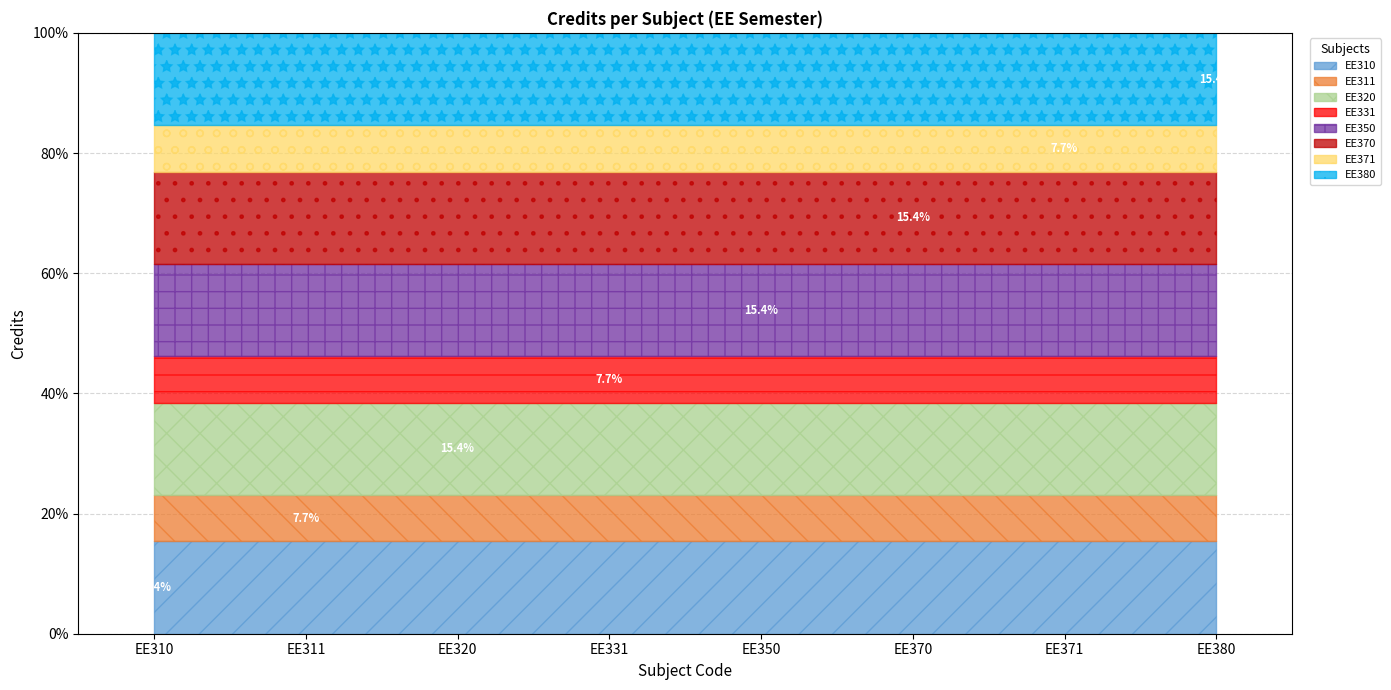

At which label is the value closest to 4?

EE311